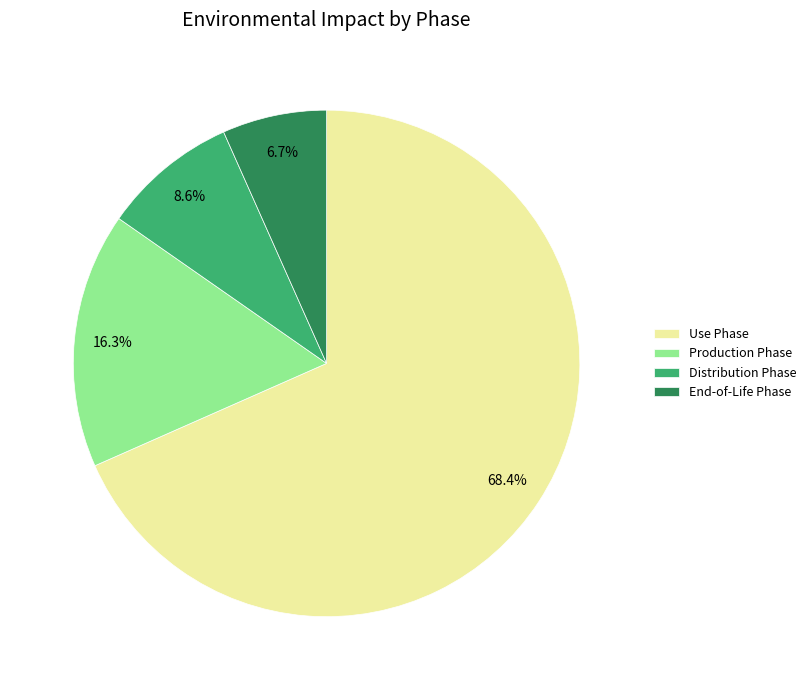

Between Use Phase and Production Phase, which is larger?

Use Phase